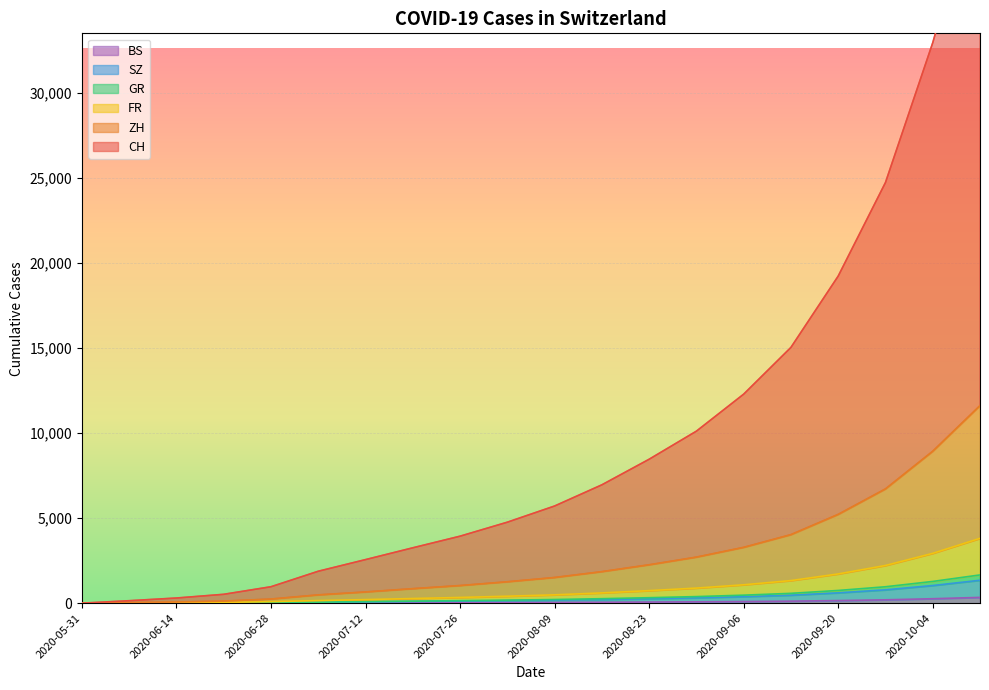

The SZ series shows 47 at 2020-07-05. True or false?

True